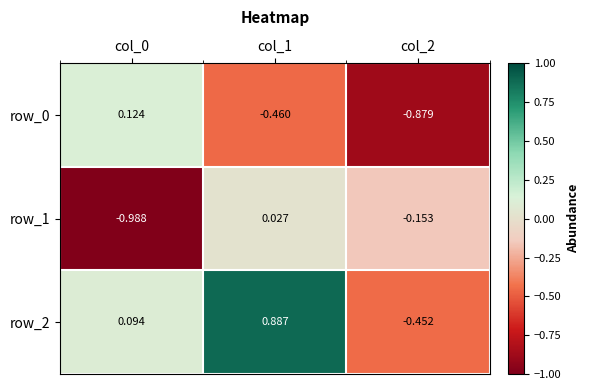

Is the value of row_0 at col_0 greater than the value of row_2 at col_0?

Yes